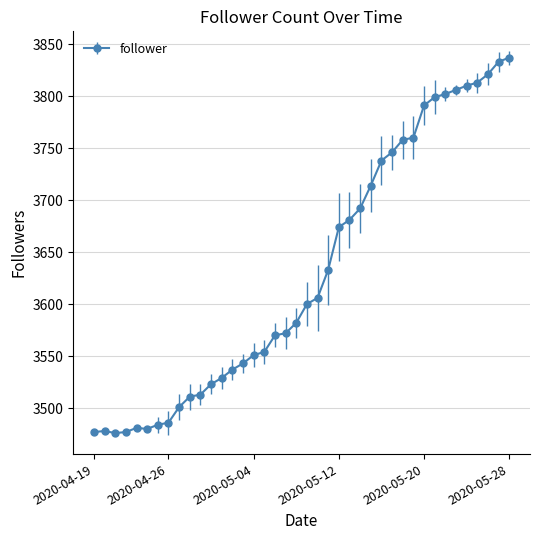

True or false: there are more than 1 points higher than both neighbors.

True